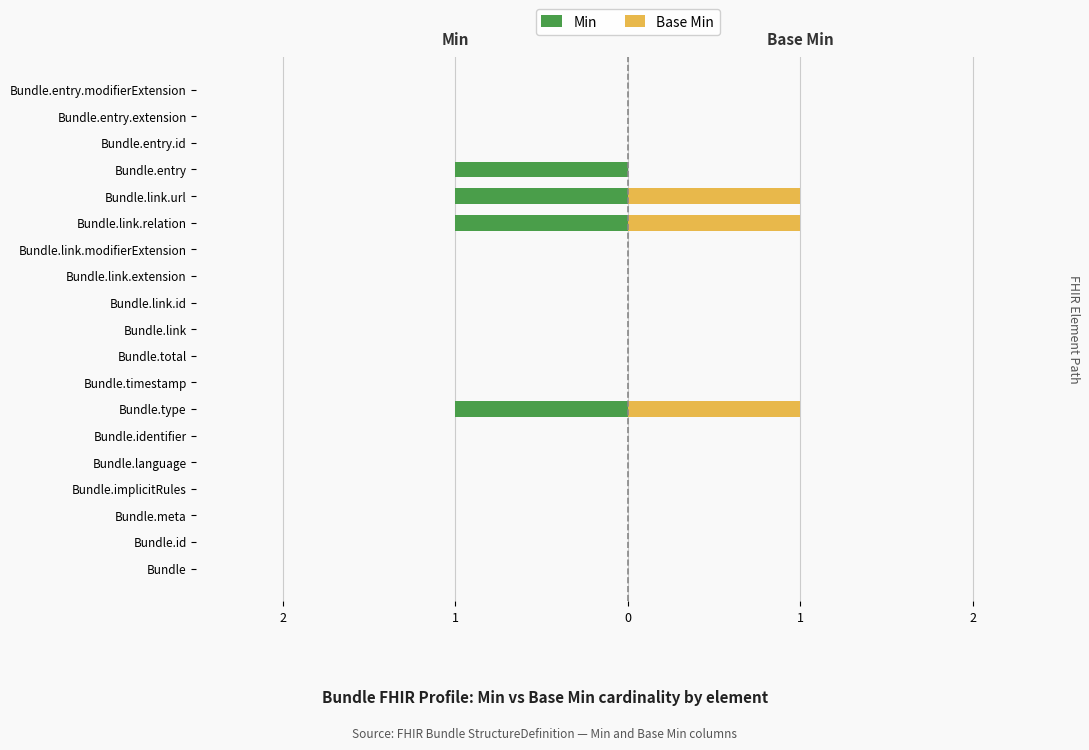

Reading right to left, transcribe all the data shown in this chart.

Min: 0	0	0	-1	-1	-1	0	0	0	0	0	0	-1	0	0	0	0	0	0
Base Min: 0	0	0	0	1	1	0	0	0	0	0	0	1	0	0	0	0	0	0